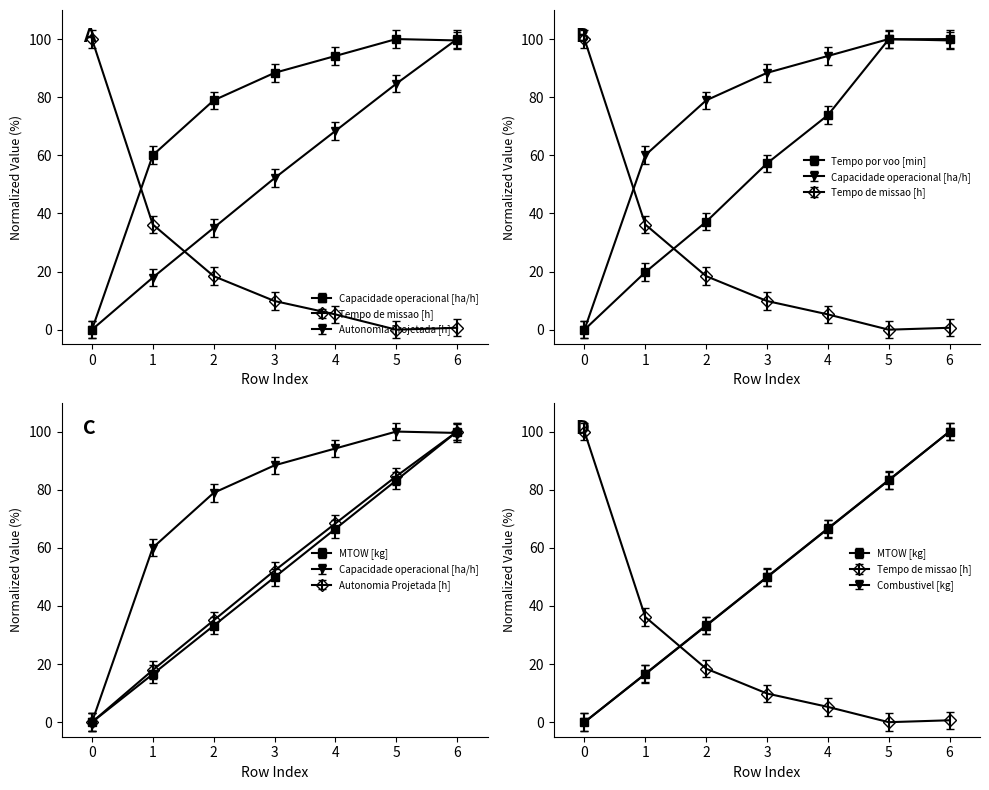

What is the value of the Capacidade operacional [ha/h] point at the 7th from the left?

96.5